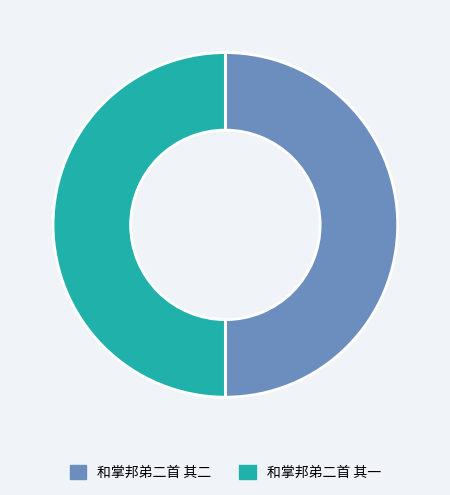

What is the ratio of the value at 和掌邦弟二首 其二 to the value at 和掌邦弟二首 其一?

1.0